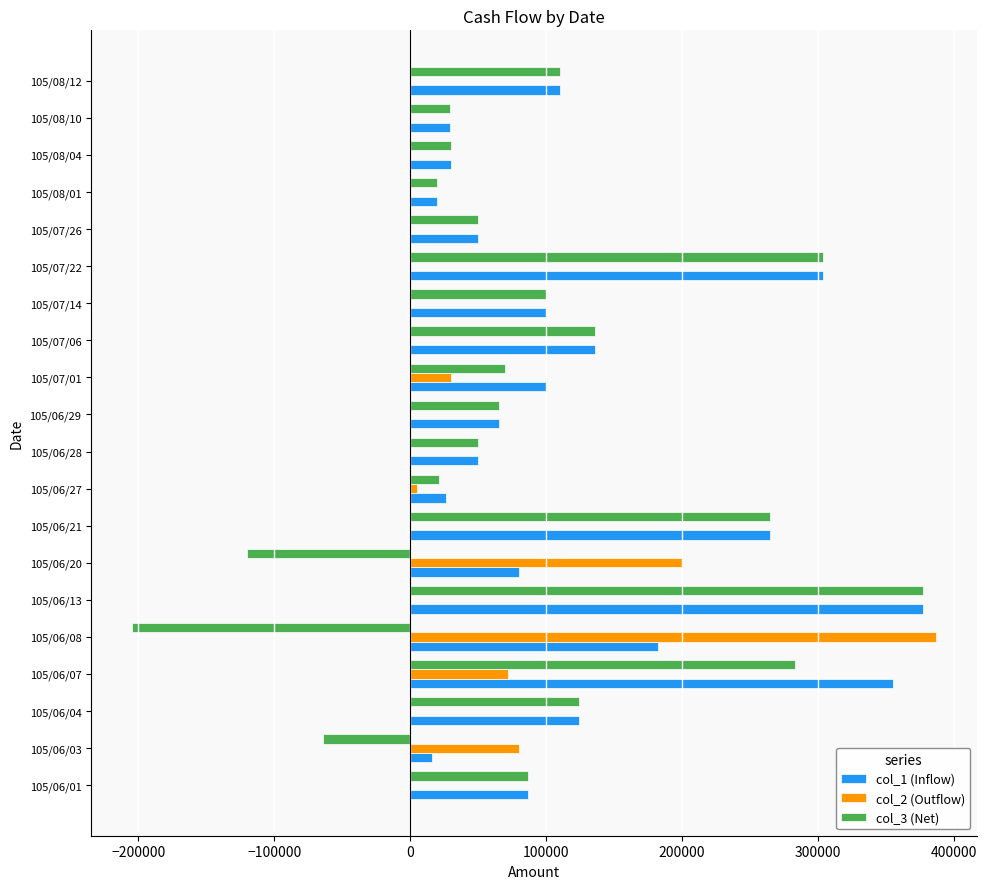

What is the greatest value displayed?

387000